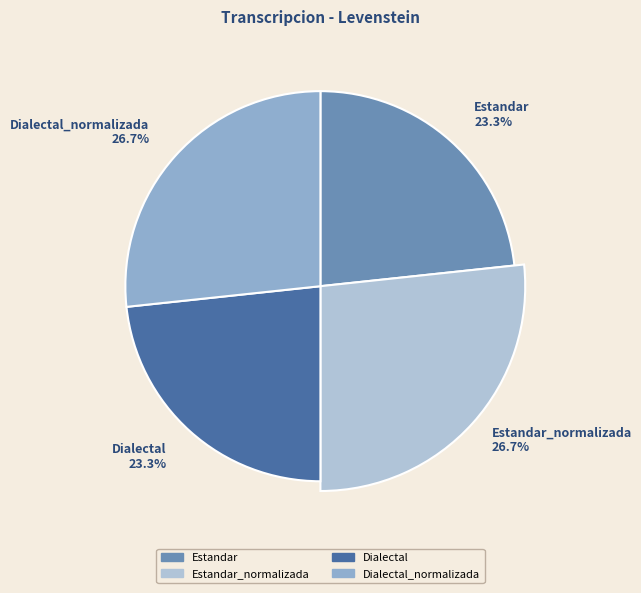

Between Dialectal_normalizada and Estandar_normalizada, which is larger?

Dialectal_normalizada